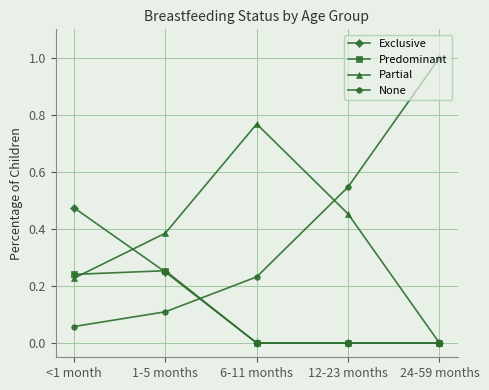

Rank the series by their maximum value, from lowest to highest.

Predominant, Exclusive, Partial, None